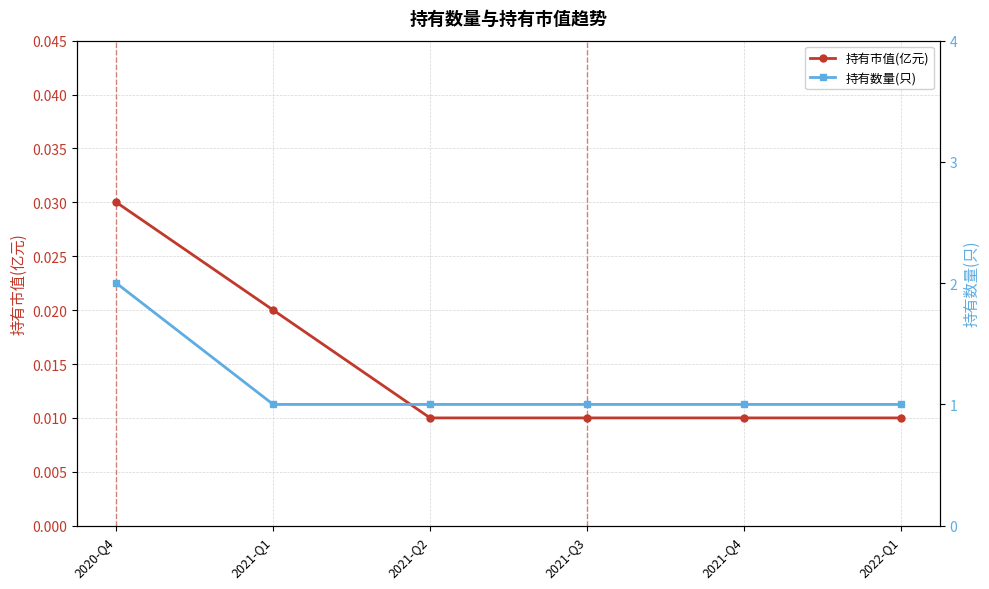

Is the value of 持有数量(只) at 2021-Q2 greater than the value of 持有市值(亿元) at 2021-Q3?

Yes